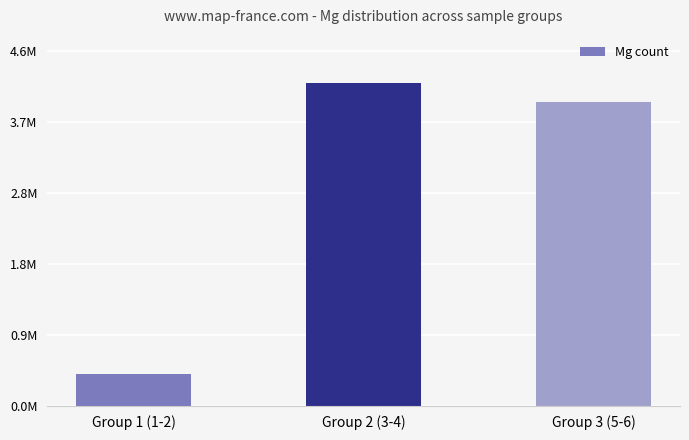

What is the label of the 3rd bar from the left?

Group 3 (5-6)